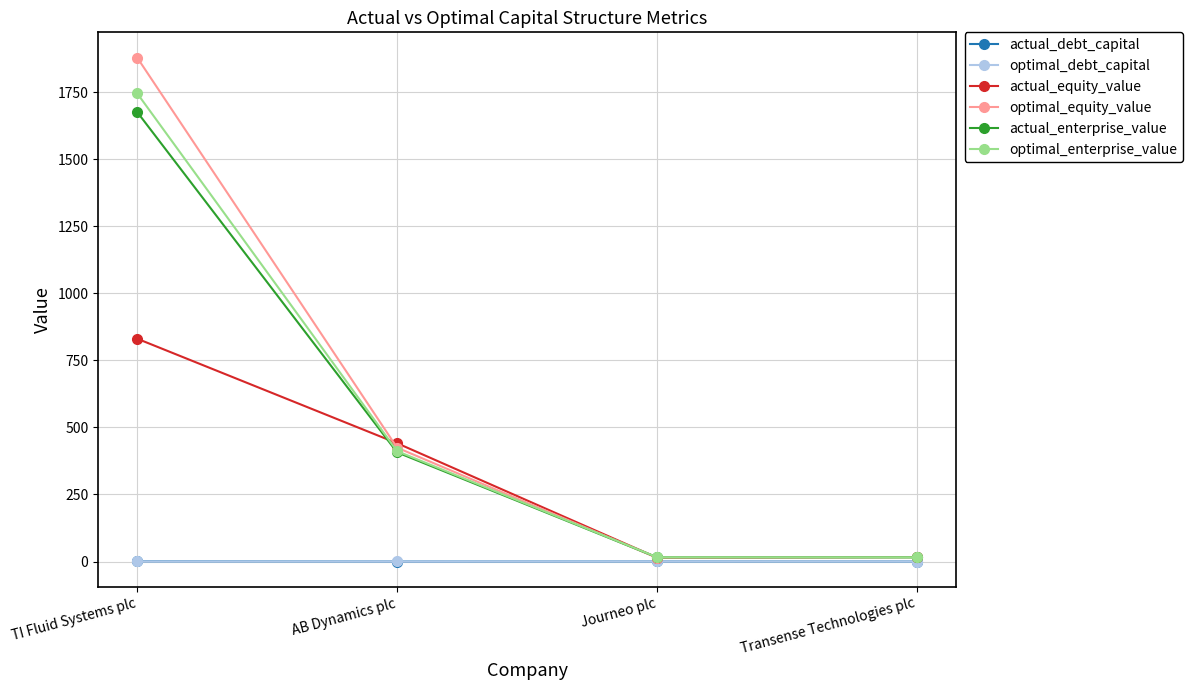

The value of actual_debt_capital at AB Dynamics plc is 0.0. True or false?

True